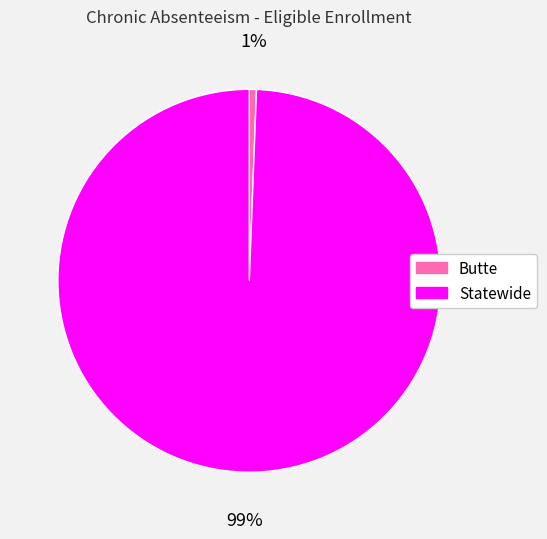

Which has a higher value, Statewide or Butte?

Statewide